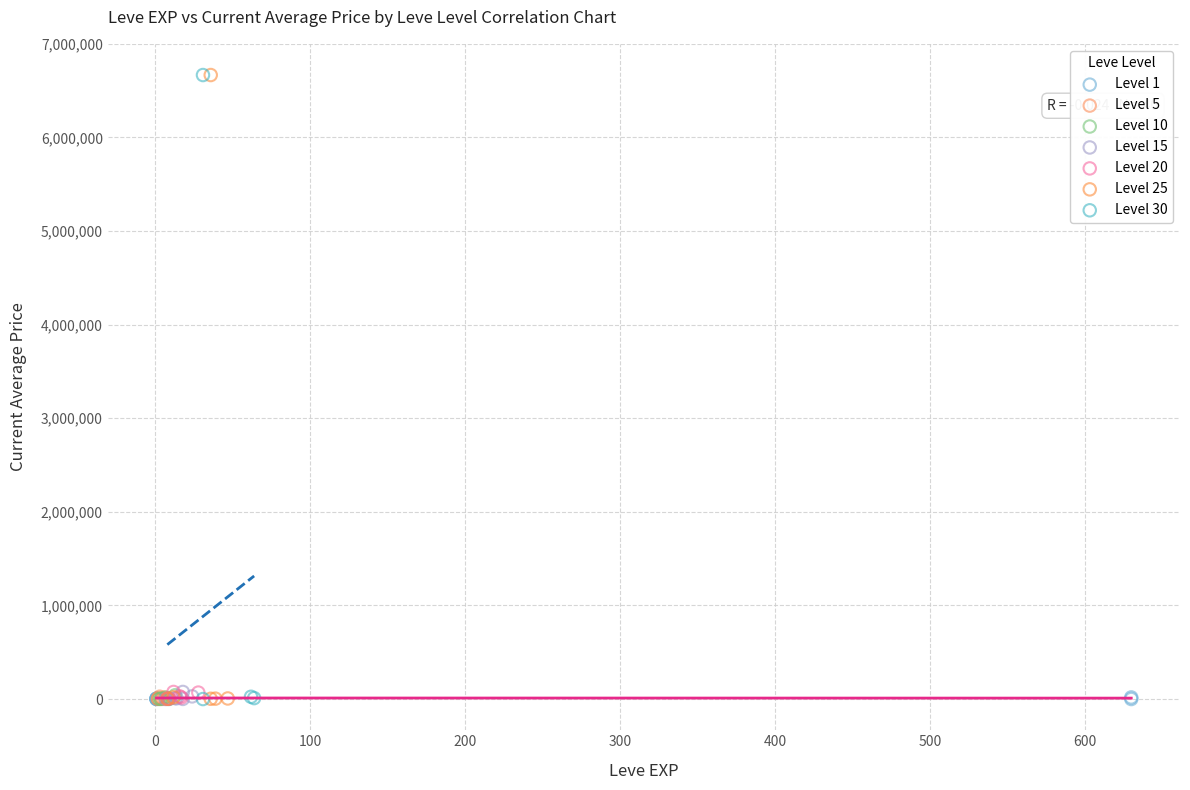

What are all the series names shown in the legend?

Level 1, Level 5, Level 10, Level 15, Level 20, Level 25, Level 30